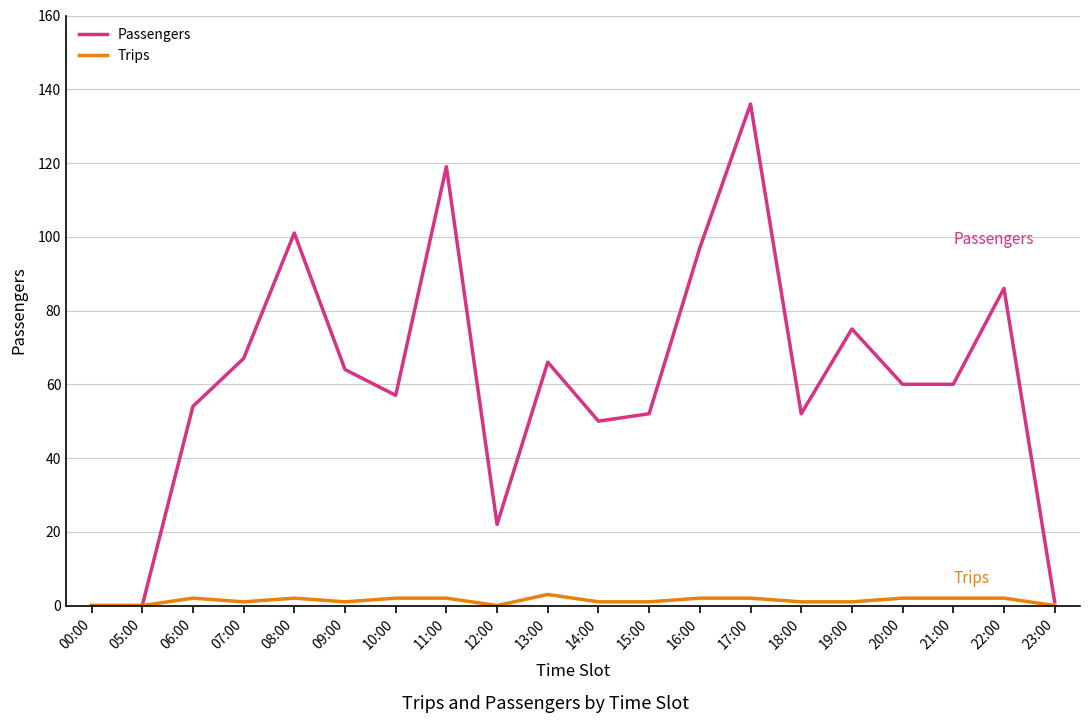

Reading left to right, extract all data points from this chart.

Passengers: 0	0	54	67	101	64	57	119	22	66	50	52	97	136	52	75	60	60	86	1
Trips: 0	0	2	1	2	1	2	2	0	3	1	1	2	2	1	1	2	2	2	0